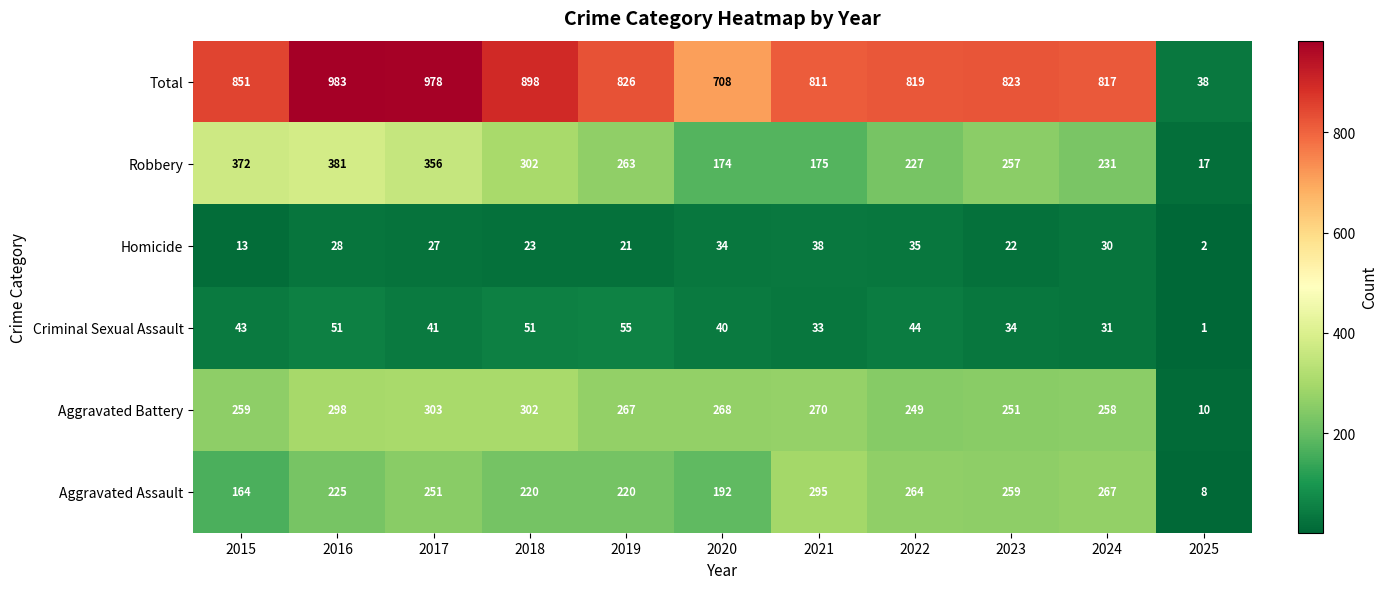

How many categories are shown in the chart?

11